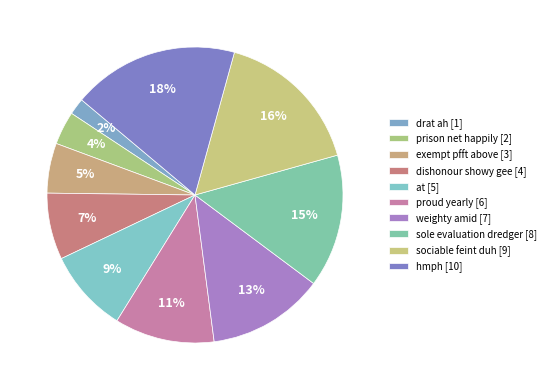

Does sociable feint duh represent more than half of the total?

No